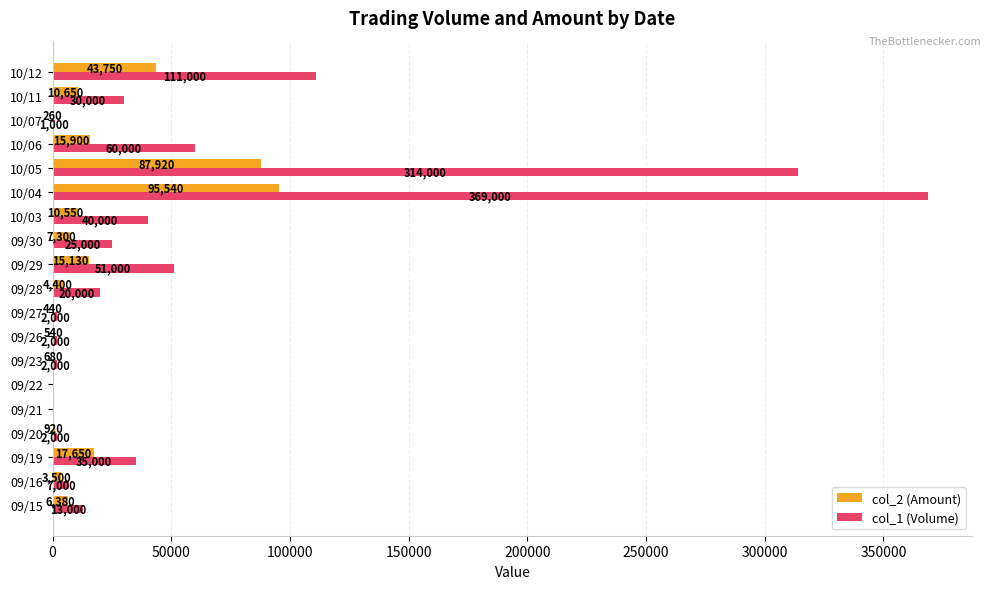

The col_1 (Volume) series shows 369000 at 10/04. True or false?

True